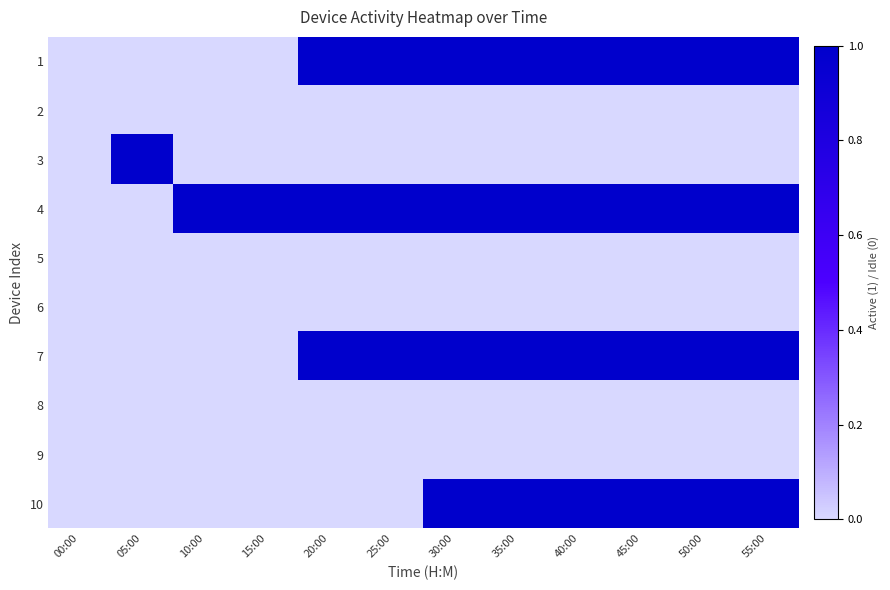

Reading left to right, list all the values displayed in this chart.

1: 00:00=0	05:00=0	10:00=0	15:00=0	20:00=1	25:00=1	30:00=1	35:00=1	40:00=1	45:00=1	50:00=1	55:00=1
2: 00:00=0	05:00=0	10:00=0	15:00=0	20:00=0	25:00=0	30:00=0	35:00=0	40:00=0	45:00=0	50:00=0	55:00=0
3: 00:00=0	05:00=1	10:00=0	15:00=0	20:00=0	25:00=0	30:00=0	35:00=0	40:00=0	45:00=0	50:00=0	55:00=0
4: 00:00=0	05:00=0	10:00=1	15:00=1	20:00=1	25:00=1	30:00=1	35:00=1	40:00=1	45:00=1	50:00=1	55:00=1
5: 00:00=0	05:00=0	10:00=0	15:00=0	20:00=0	25:00=0	30:00=0	35:00=0	40:00=0	45:00=0	50:00=0	55:00=0
6: 00:00=0	05:00=0	10:00=0	15:00=0	20:00=0	25:00=0	30:00=0	35:00=0	40:00=0	45:00=0	50:00=0	55:00=0
7: 00:00=0	05:00=0	10:00=0	15:00=0	20:00=1	25:00=1	30:00=1	35:00=1	40:00=1	45:00=1	50:00=1	55:00=1
8: 00:00=0	05:00=0	10:00=0	15:00=0	20:00=0	25:00=0	30:00=0	35:00=0	40:00=0	45:00=0	50:00=0	55:00=0
9: 00:00=0	05:00=0	10:00=0	15:00=0	20:00=0	25:00=0	30:00=0	35:00=0	40:00=0	45:00=0	50:00=0	55:00=0
10: 00:00=0	05:00=0	10:00=0	15:00=0	20:00=0	25:00=0	30:00=1	35:00=1	40:00=1	45:00=1	50:00=1	55:00=1